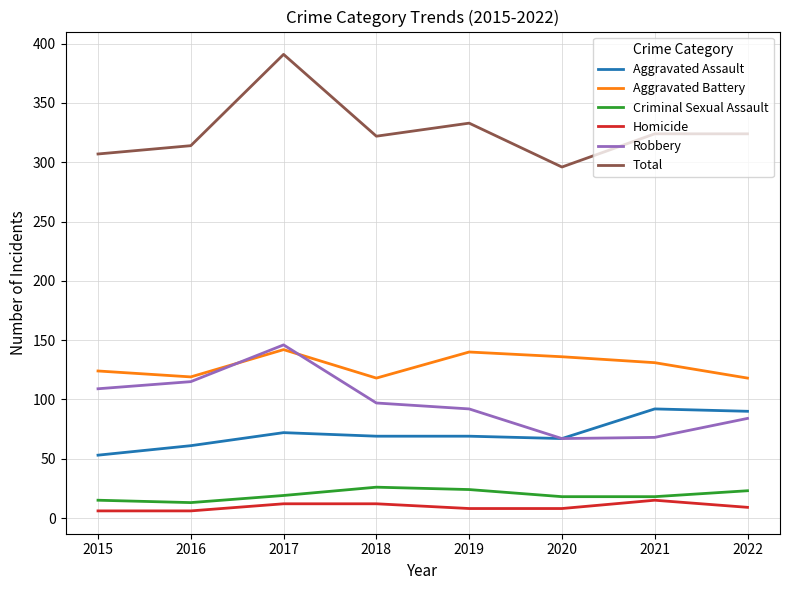

How many interior local valleys does the Robbery series have?

1